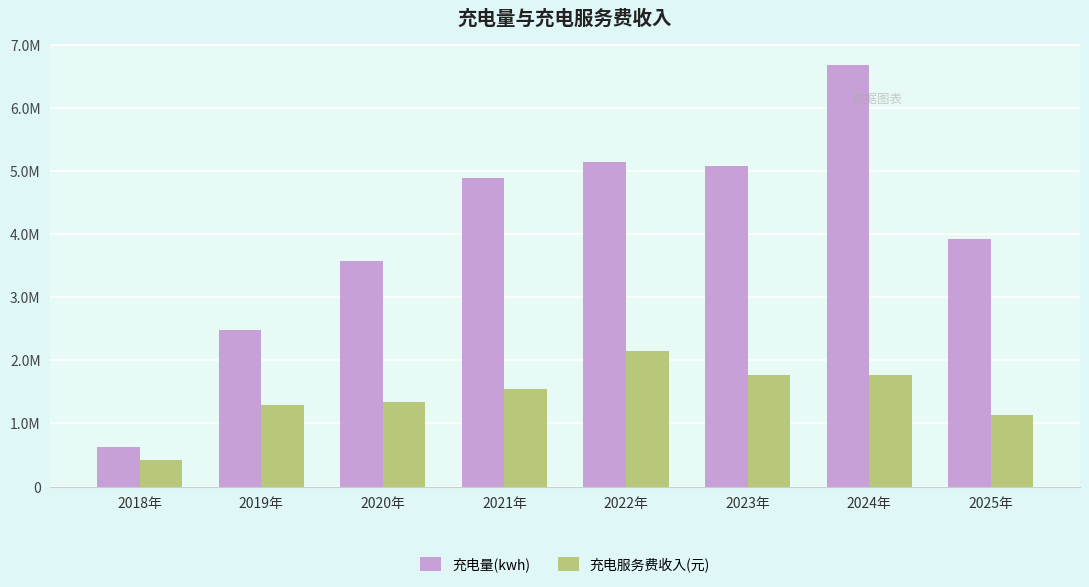

Are the bars horizontal?

No